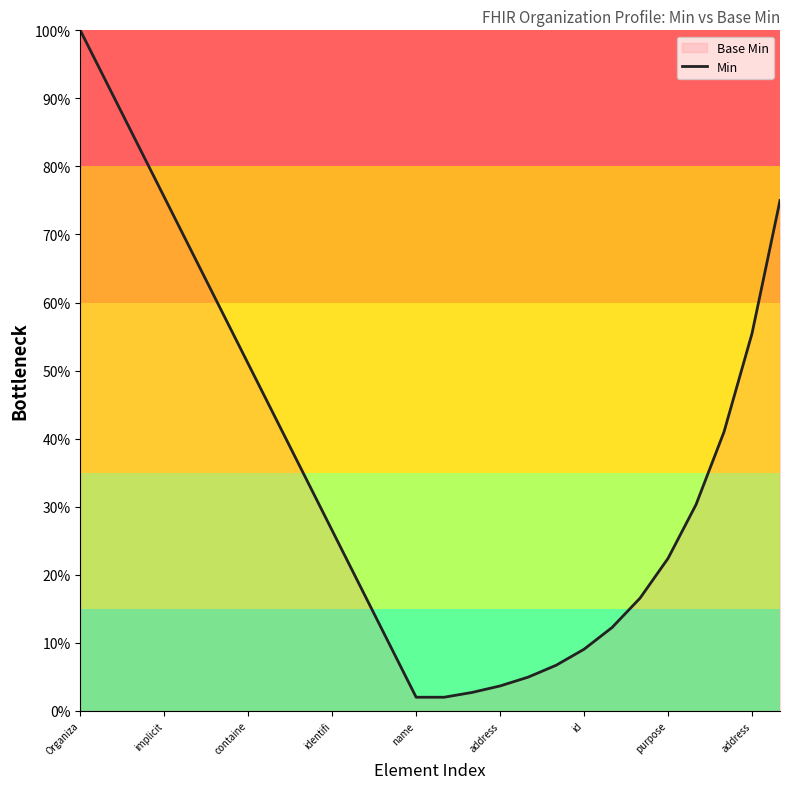

How many points are lower than both their immediate neighbors (excluding endpoints)?

1